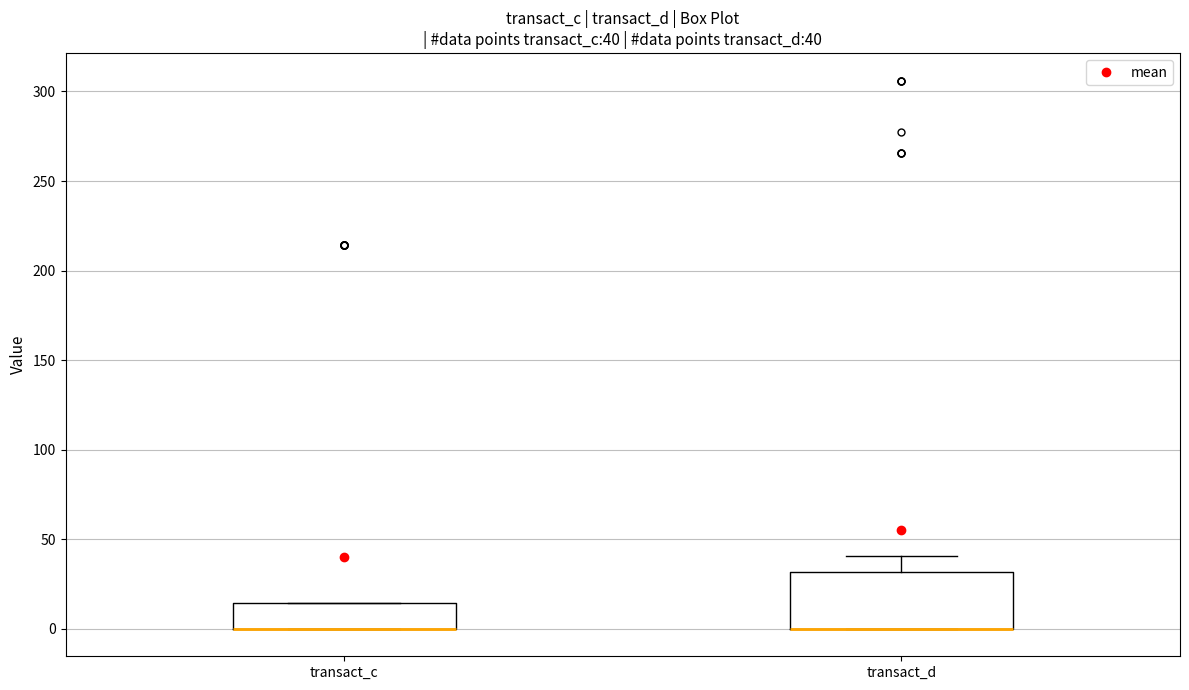

Which box is the tallest, from its lower edge to its upper edge?

transact_d